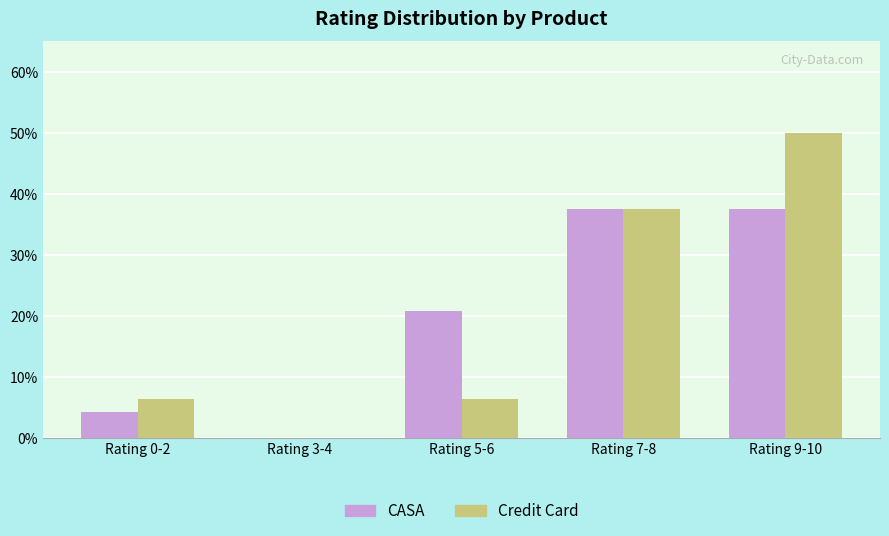

Read the CASA value at Rating 5-6.

20.8